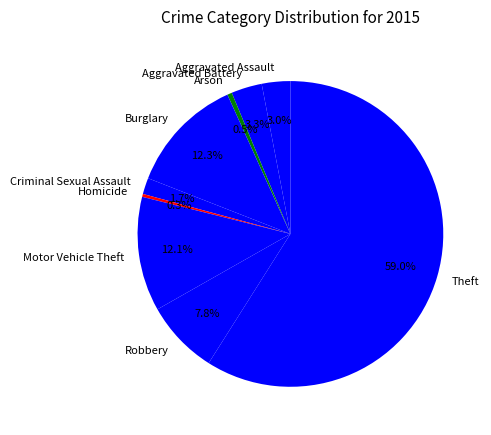

What percentage is the Aggravated Assault slice, to the nearest percent?

3%